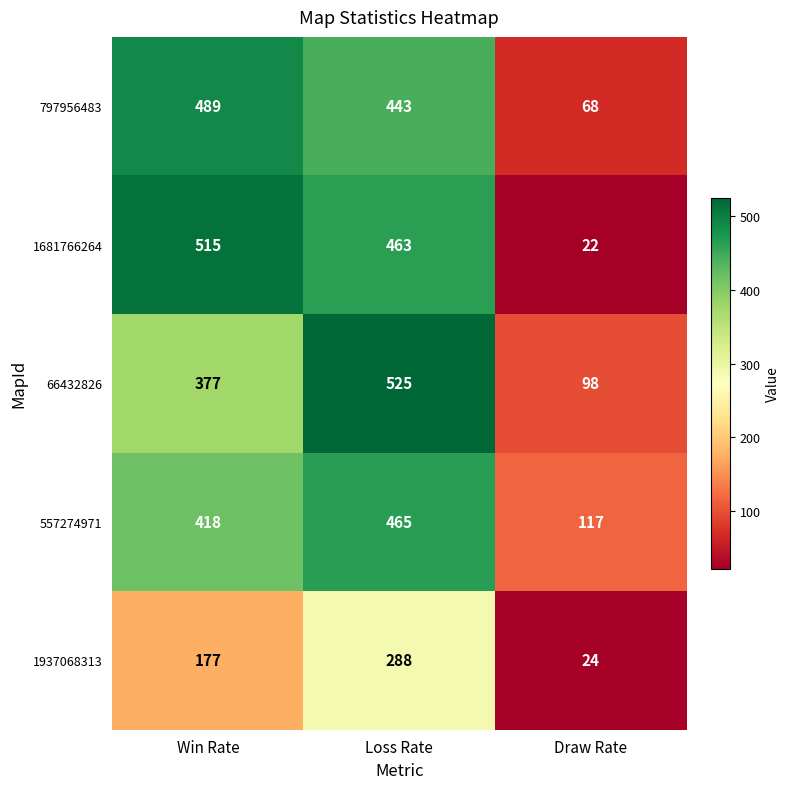

How many categories are shown in the chart?

3